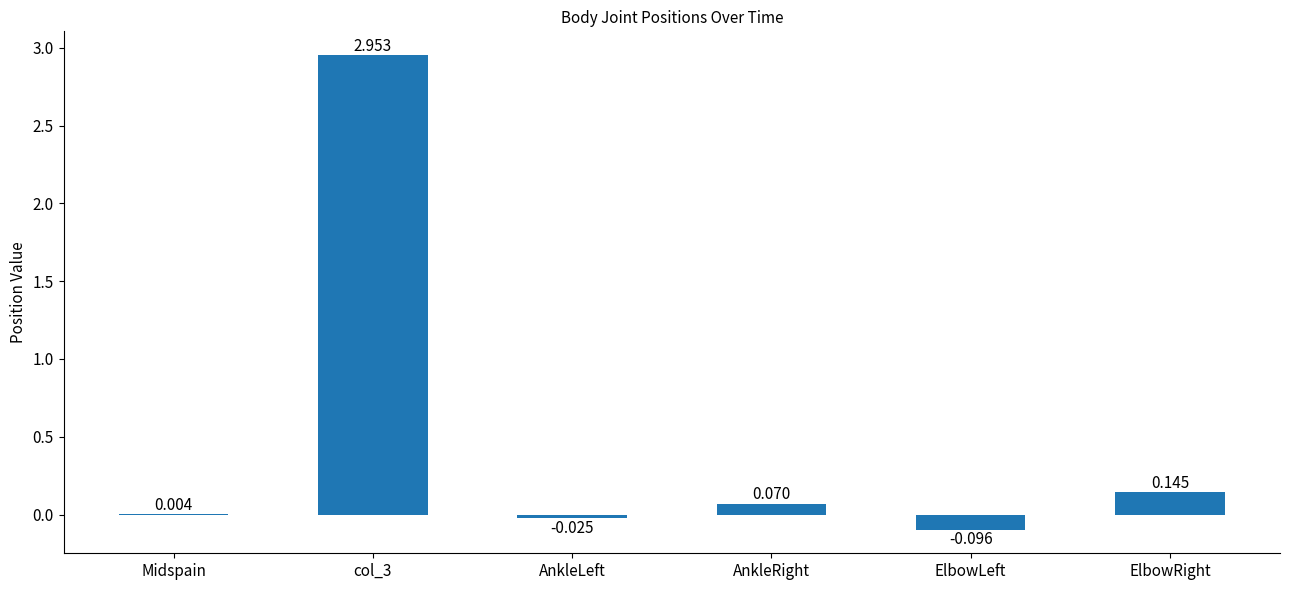

At which label is the value closest to 1?

ElbowRight